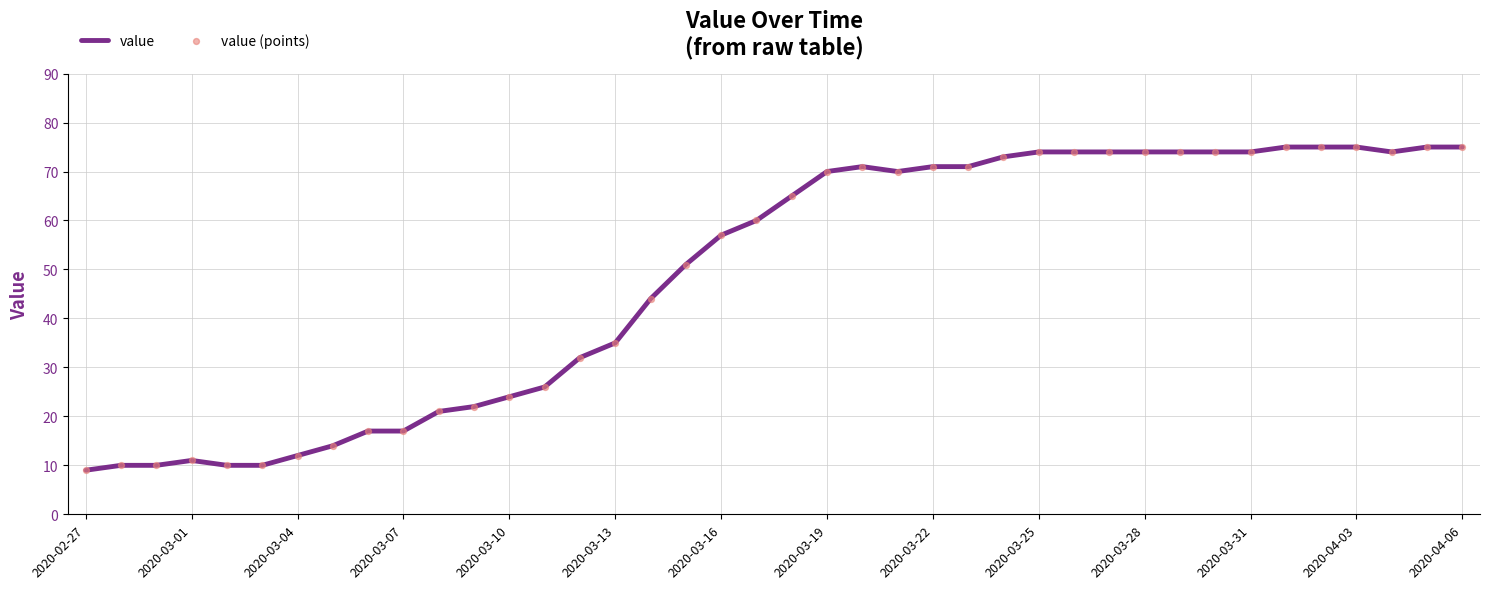

What is the minimum value shown in the chart?

9